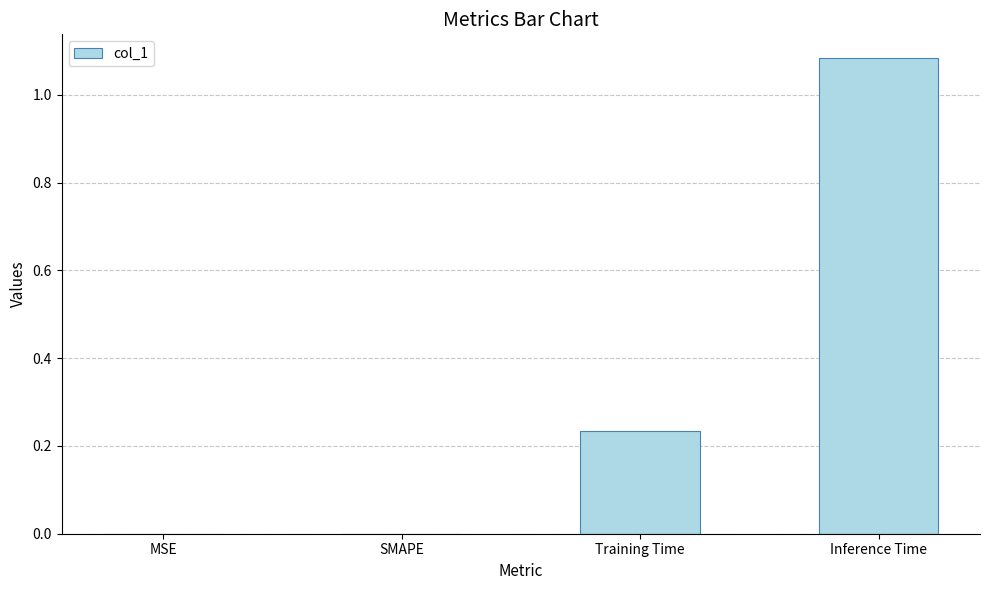

Which label corresponds to the largest value in the chart?

Inference Time